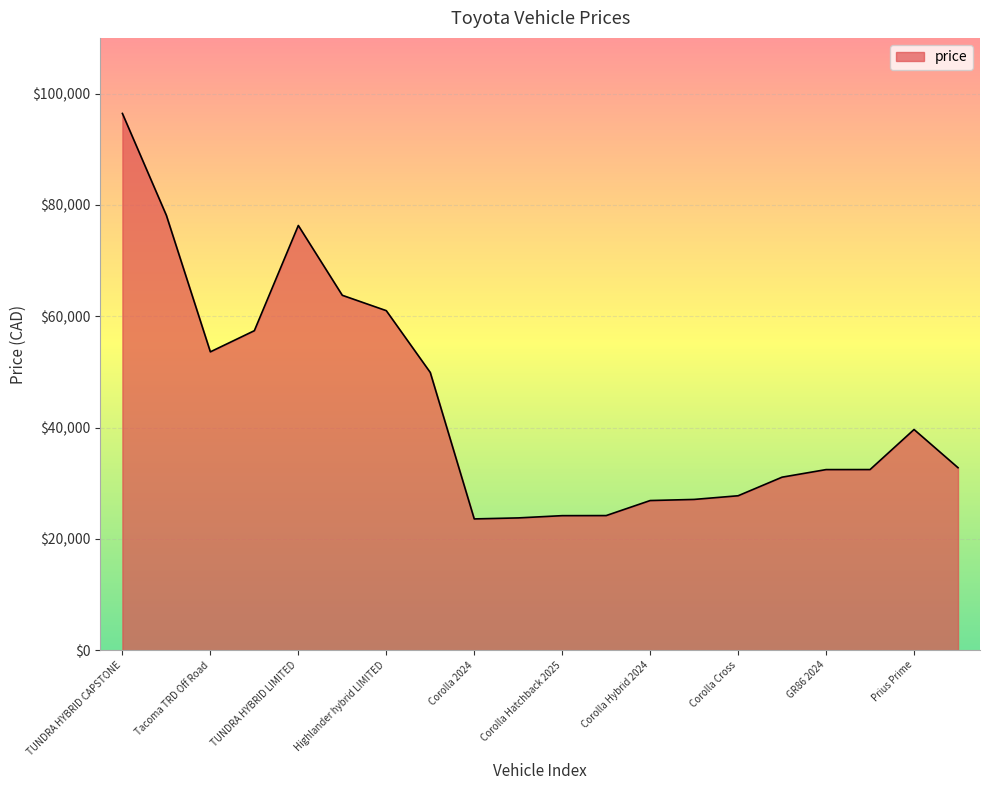

What is the maximum value shown in the chart?

96426